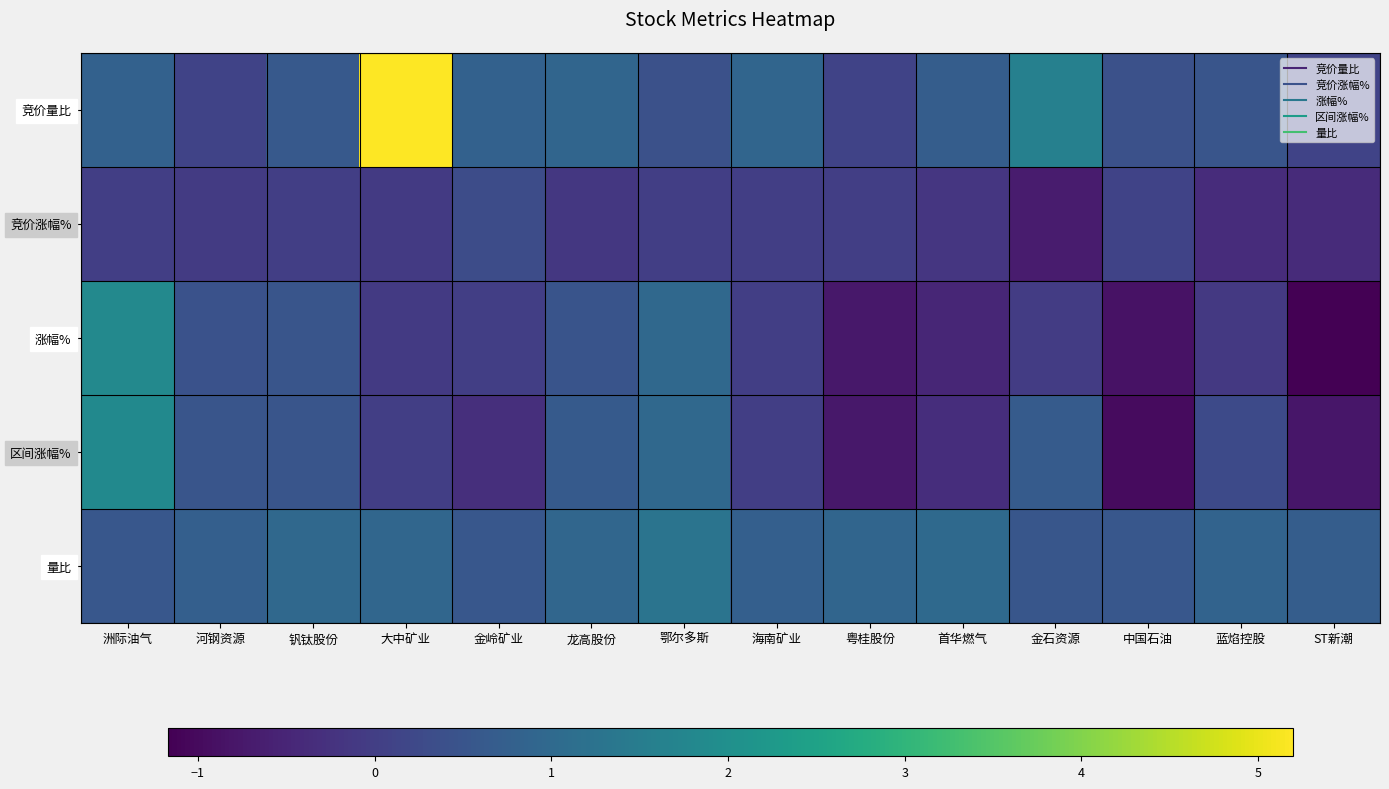

Which series has the widest spread of values?

竞价量比